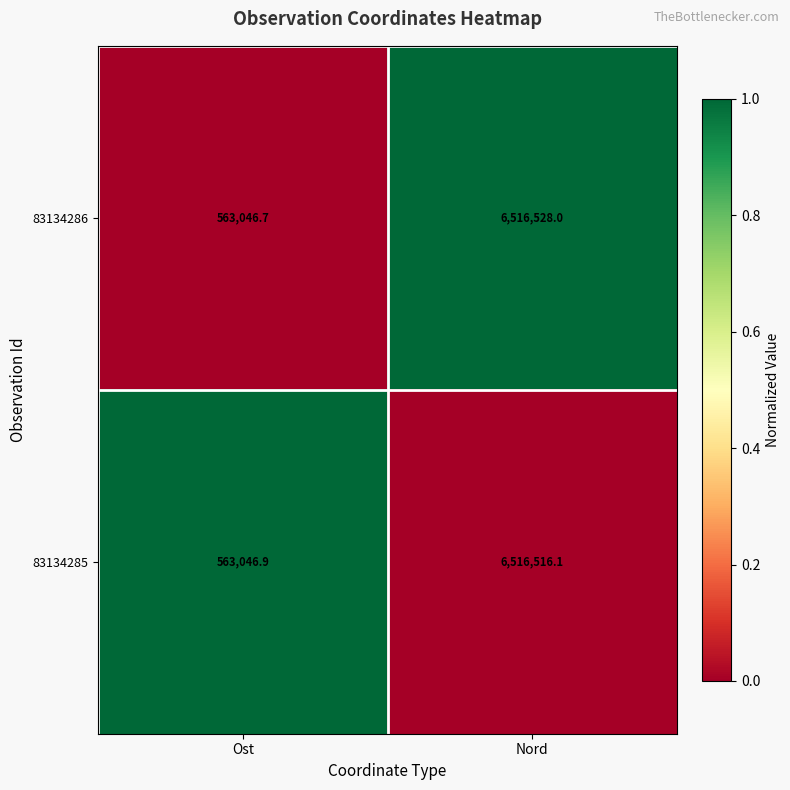

Is the value of 83134285 at Ost greater than the value of 83134286 at Ost?

Yes